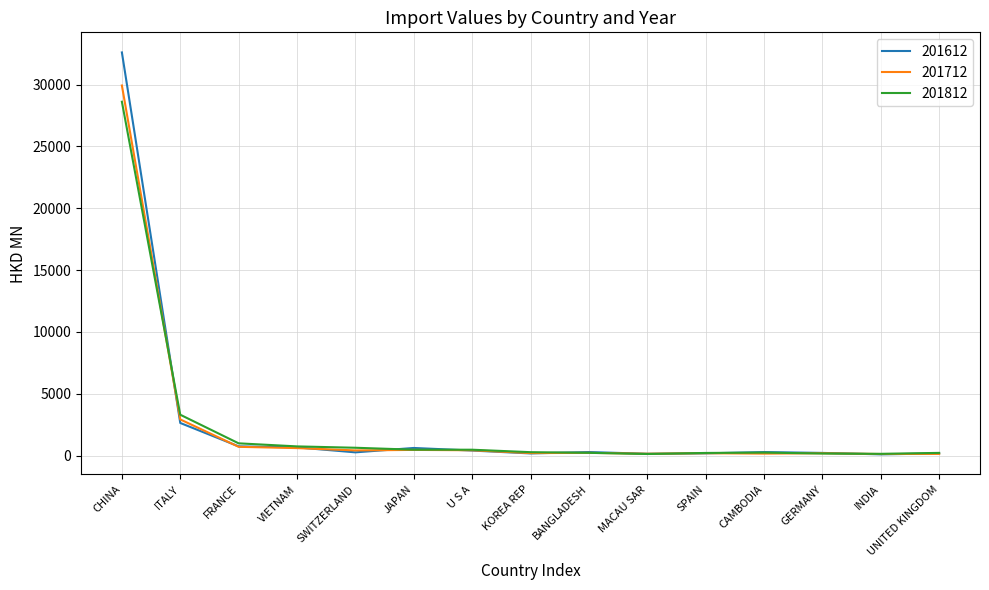

True or false: 201612 and 201812 intersect in this chart.

True